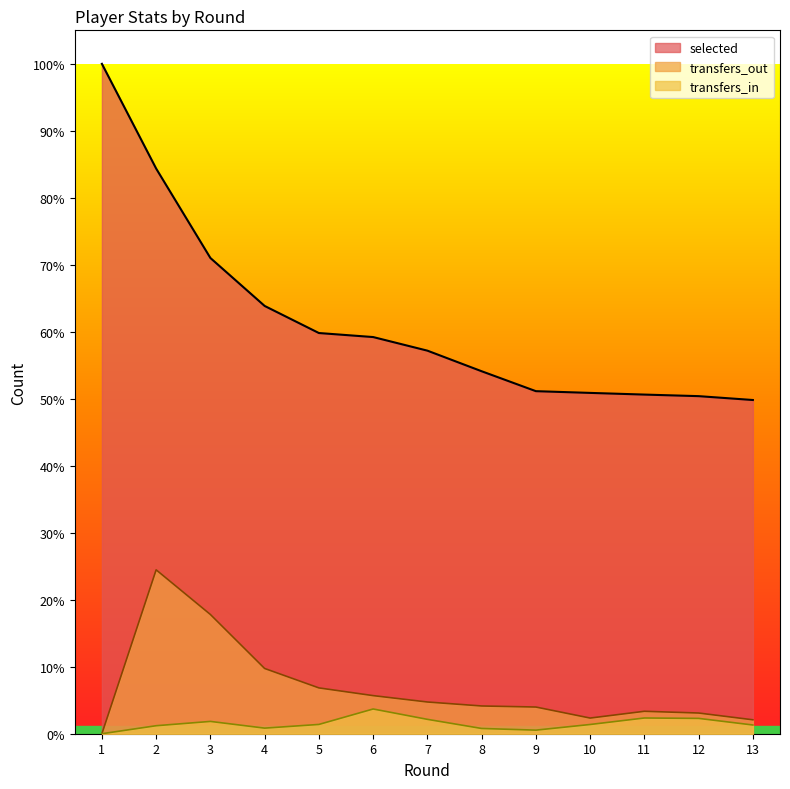

How many series are shown in this chart?

3